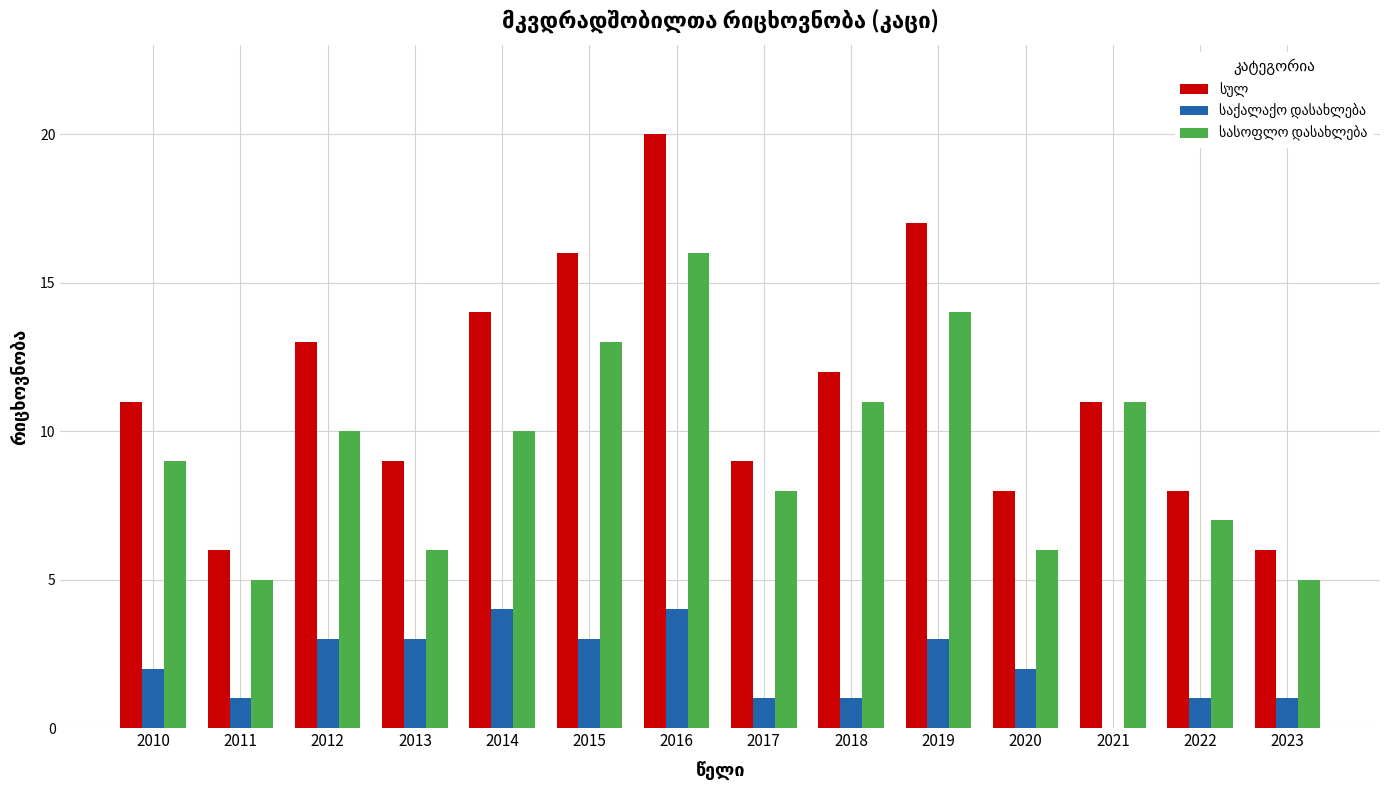

What is the total value across all series at 2016?

40